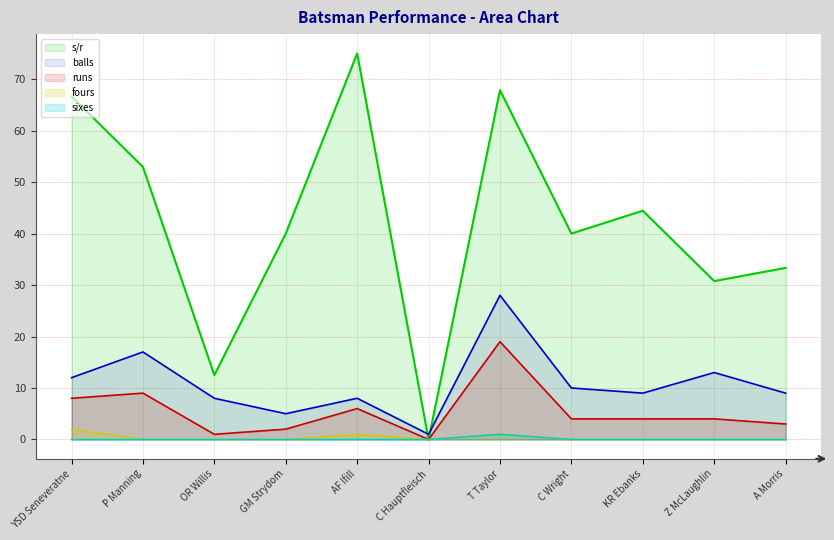

At C Wright, list the series in order from smallest to largest.

fours, sixes, runs, balls, s/r